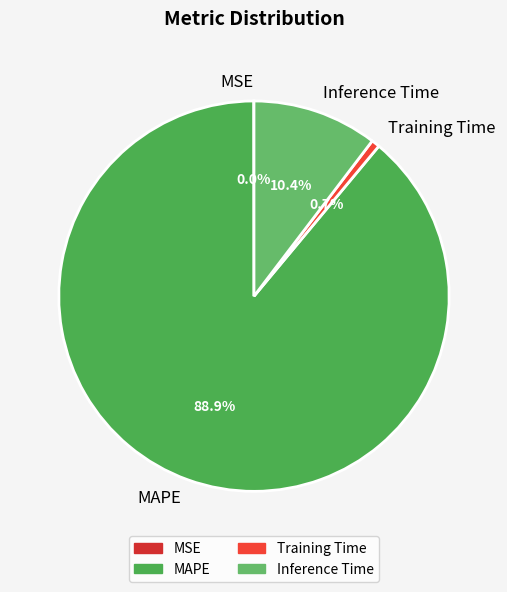

Which slice represents more than half of the pie?

MAPE